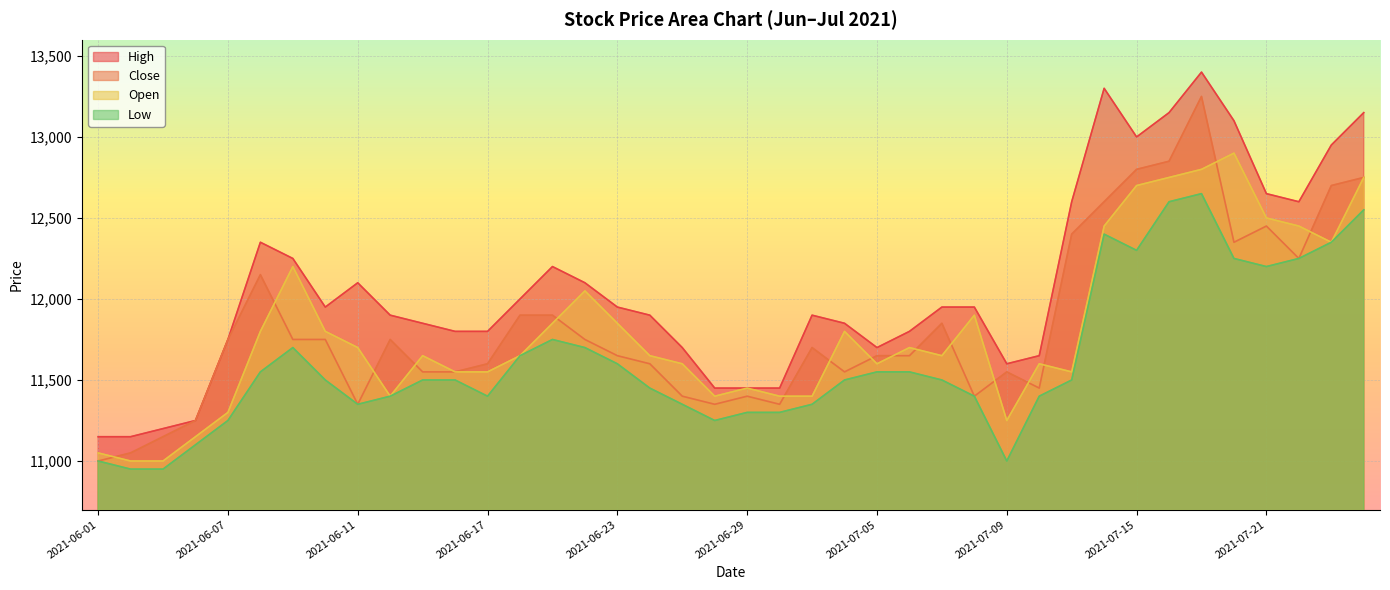

Reading left to right, transcribe all the data shown in this chart.

High: 11150	11150	11200	11250	11750	12350	12250	11950	12100	11900	11850	11800	11800	12000	12200	12100	11950	11900	11700	11450	11450	11450	11900	11850	11700	11800	11950	11950	11600	11650	12600	13300	13000	13150	13400	13100	12650	12600	12950	13150
Close: 11000	11050	11150	11250	11750	12150	11750	11750	11350	11750	11550	11550	11600	11900	11900	11750	11650	11600	11400	11350	11400	11350	11700	11550	11650	11650	11850	11400	11550	11450	12400	12600	12800	12850	13250	12350	12450	12250	12700	12750
Open: 11050	11000	11000	11150	11300	11800	12200	11800	11700	11400	11650	11550	11550	11650	11850	12050	11850	11650	11600	11400	11450	11400	11400	11800	11600	11700	11650	11900	11250	11600	11550	12450	12700	12750	12800	12900	12500	12450	12350	12750
Low: 11000	10950	10950	11100	11250	11550	11700	11500	11350	11400	11500	11500	11400	11650	11750	11700	11600	11450	11350	11250	11300	11300	11350	11500	11550	11550	11500	11400	11000	11400	11500	12400	12300	12600	12650	12250	12200	12250	12350	12550